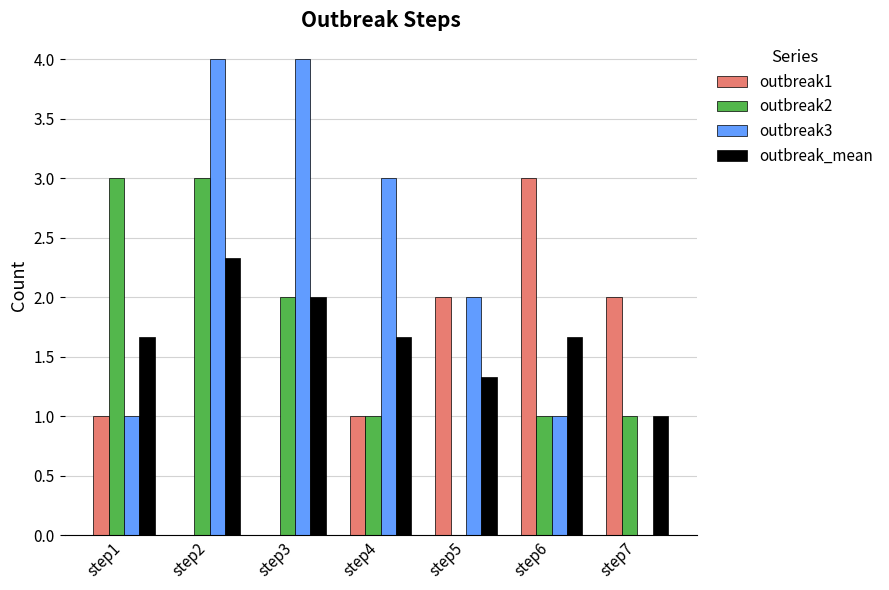

Count the number of data series in this chart.

4